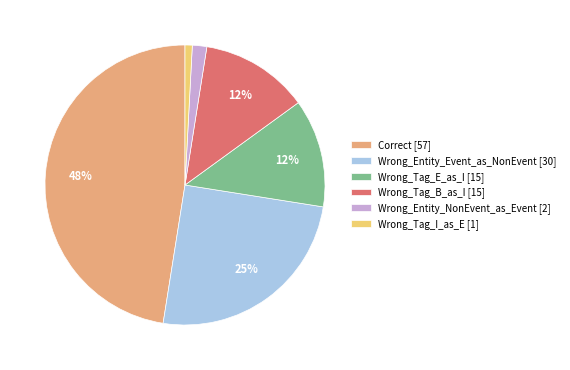

How many slices are in this pie chart?

6